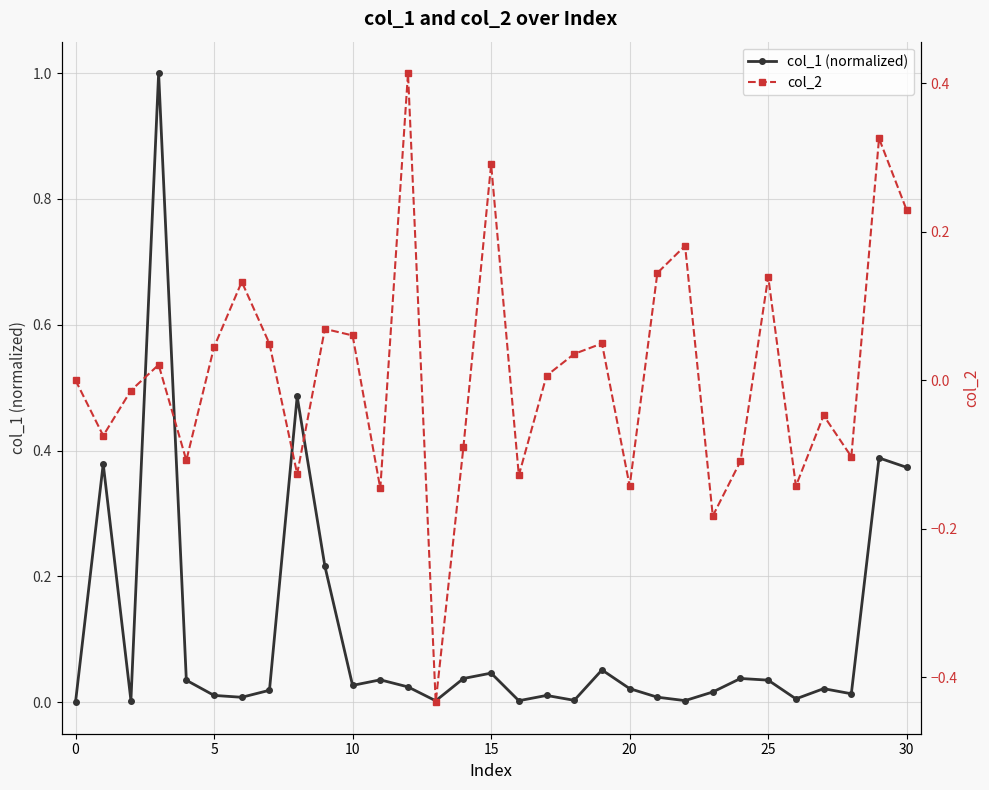

True or false: col_1 (normalized) has more than 1 interior local peaks.

True